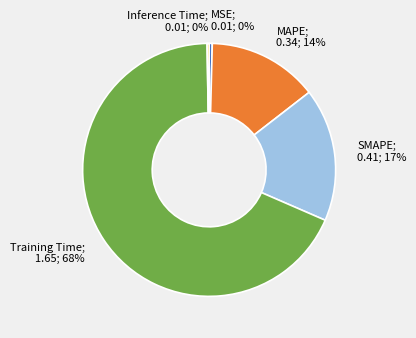

Does any single category account for the majority?

Yes